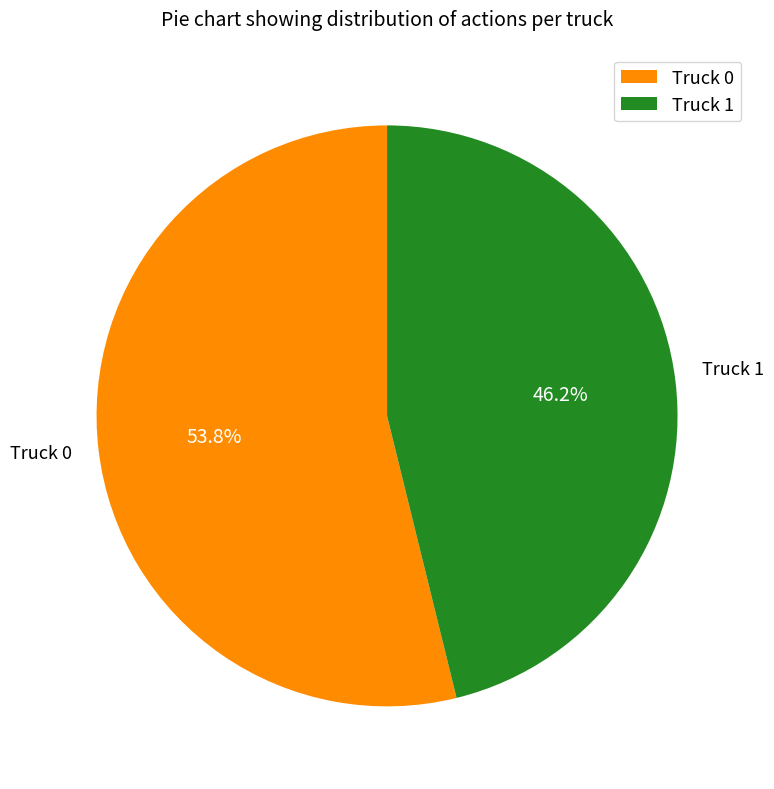

How many segments does this pie chart have?

2